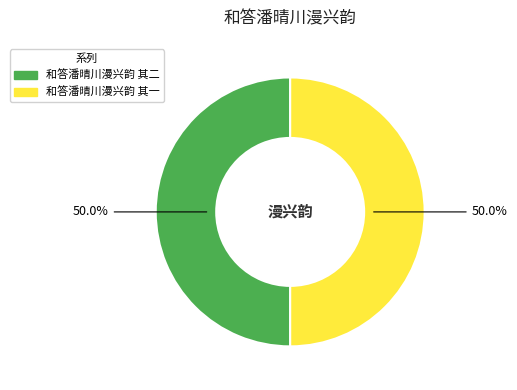

To the nearest percent, what portion does 和答潘晴川漫兴韵 其一 represent?

50%